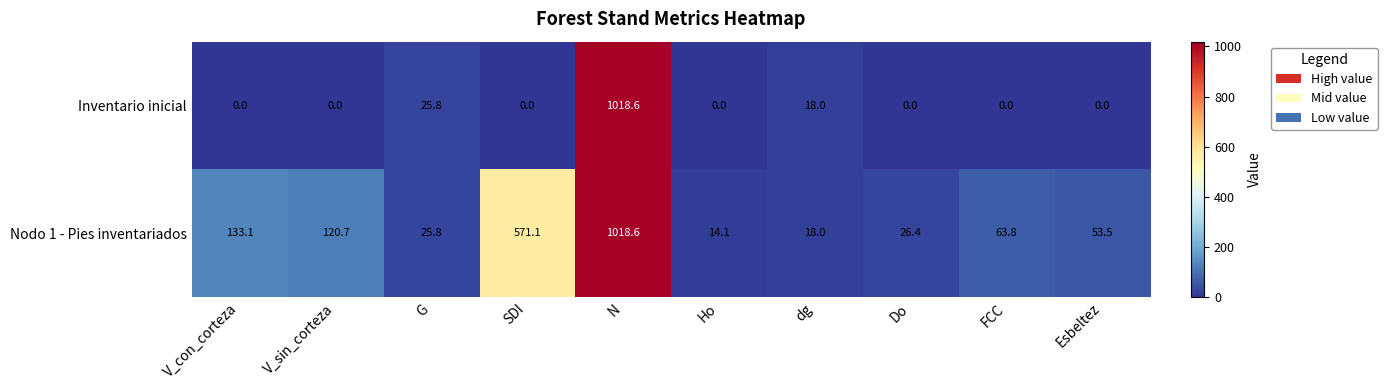

The value of Inventario inicial at FCC is 0.0. True or false?

True